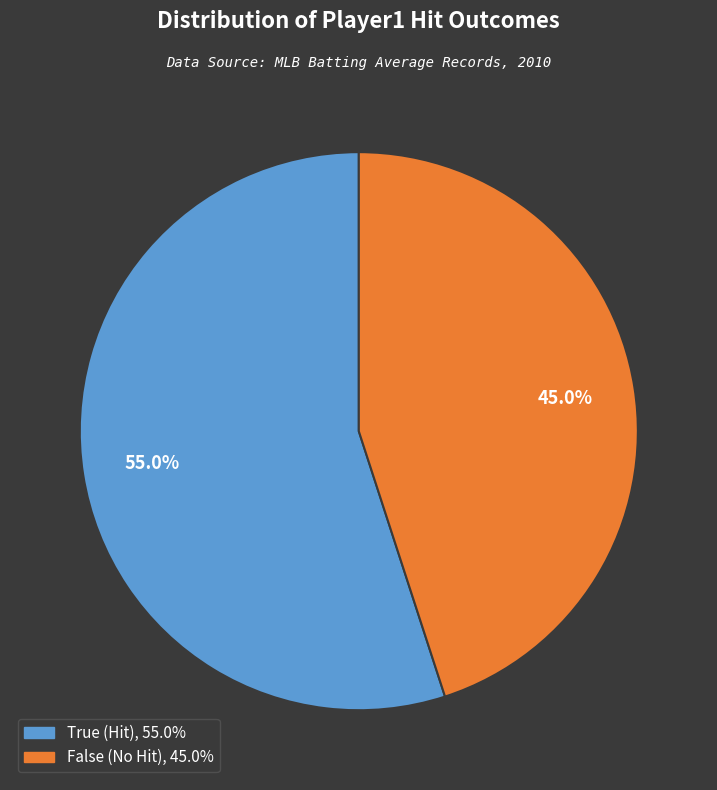

Which slice is the smallest?

False